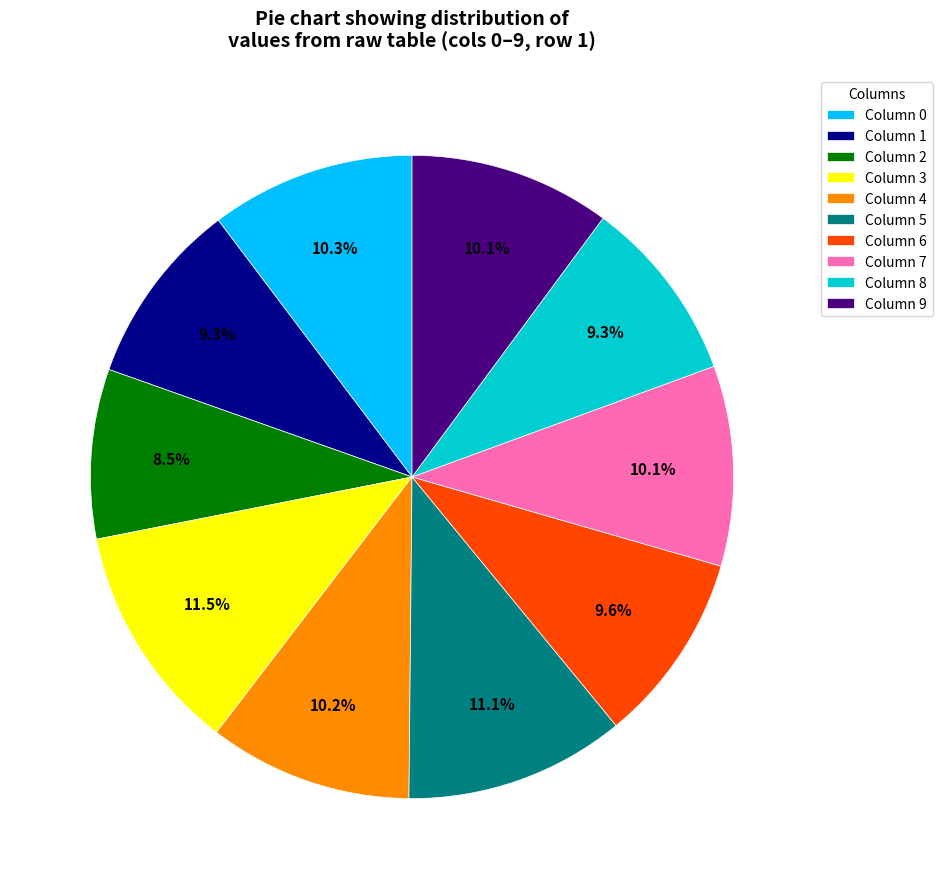

Is there a majority slice in this chart?

No